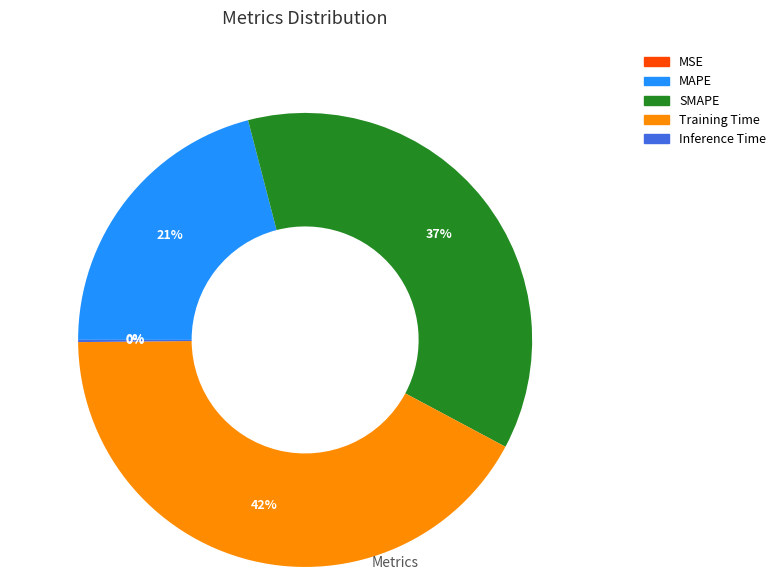

What is the largest slice in the pie chart?

Training Time